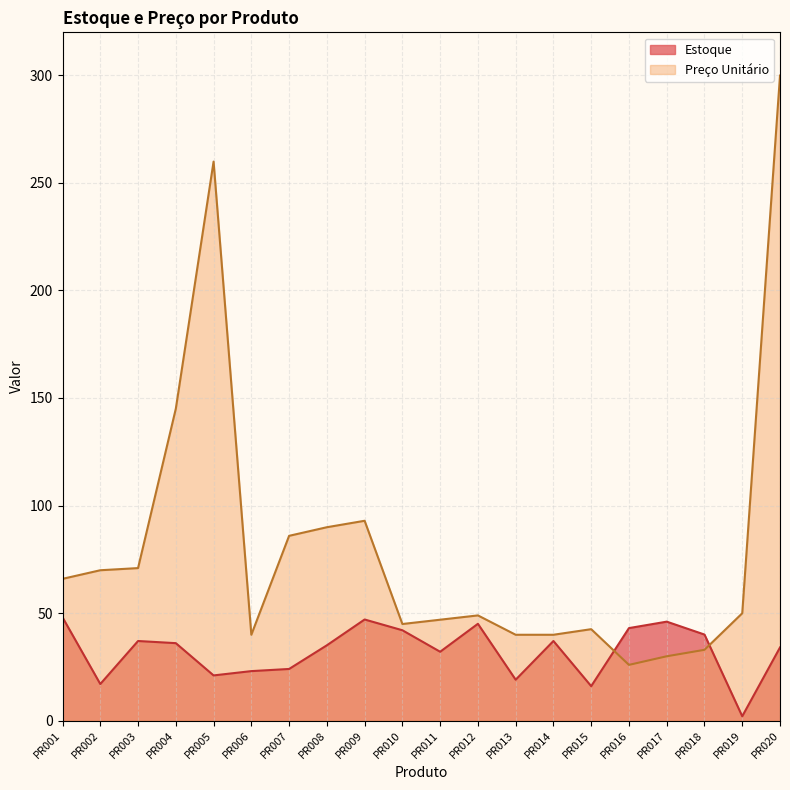

How many categories are shown in the chart?

20